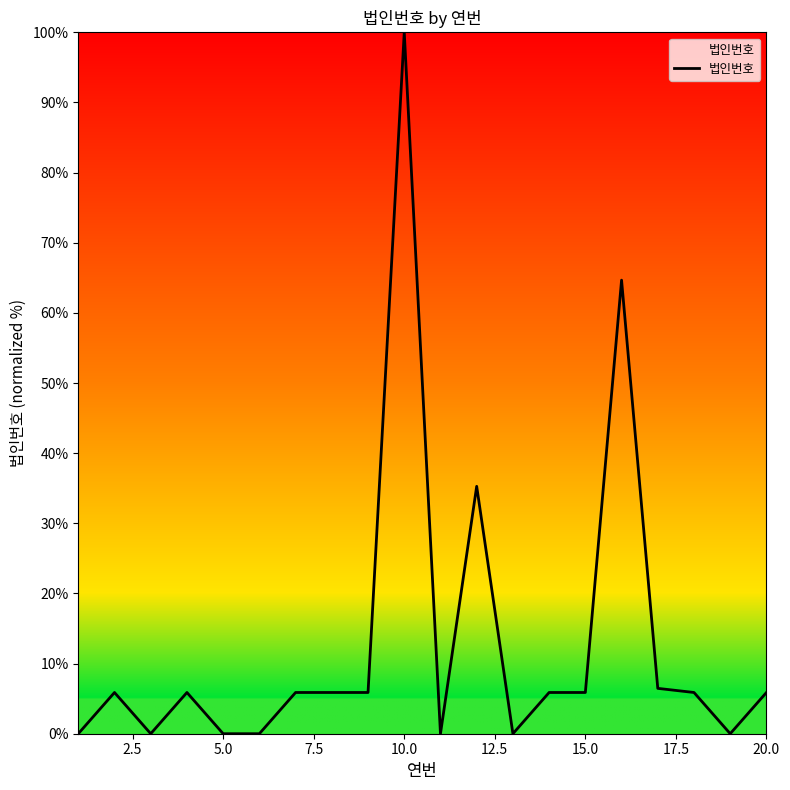

What is the difference between the maximum and minimum values?

100.0